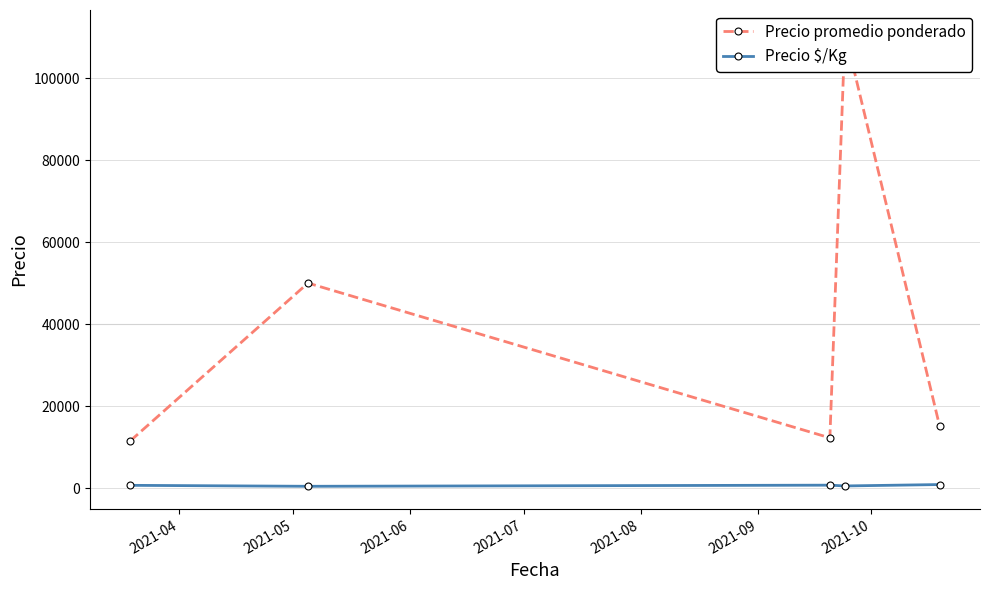

True or false: Precio promedio ponderado and Precio $/Kg intersect in this chart.

False